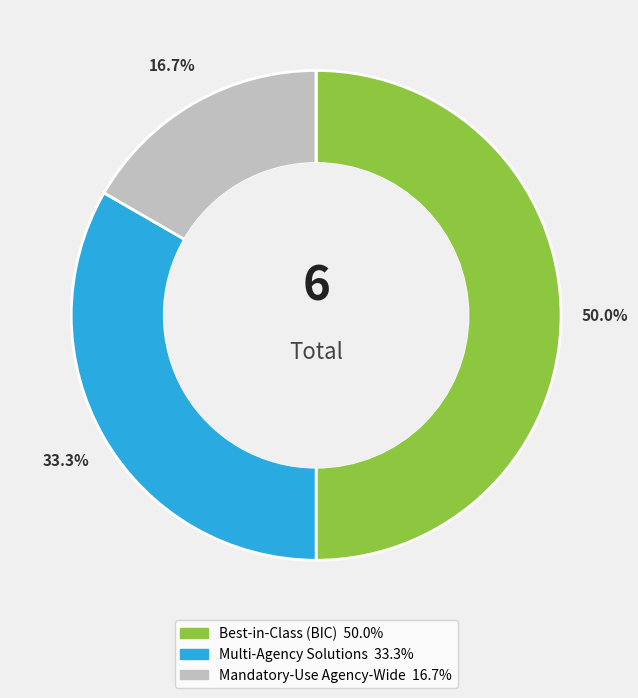

How many segments does this pie chart have?

4